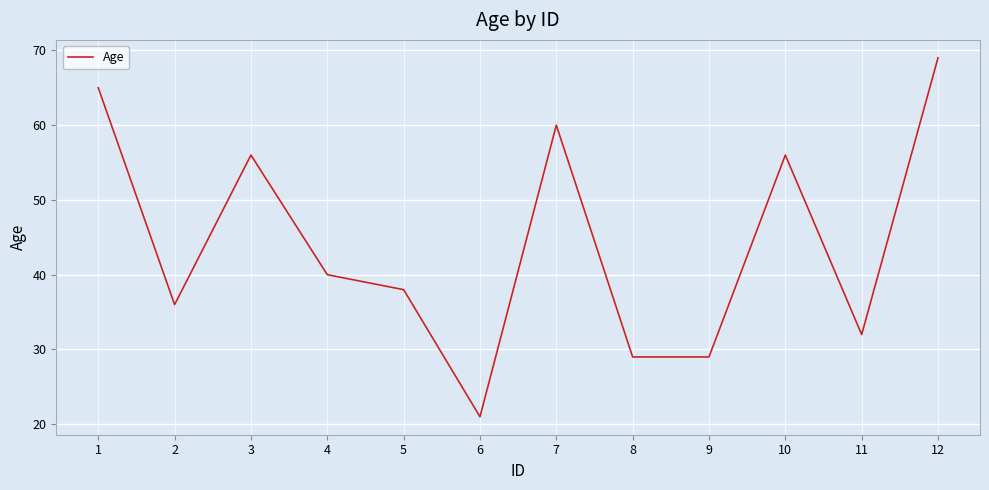

Which has a higher value, 5 or 10?

10